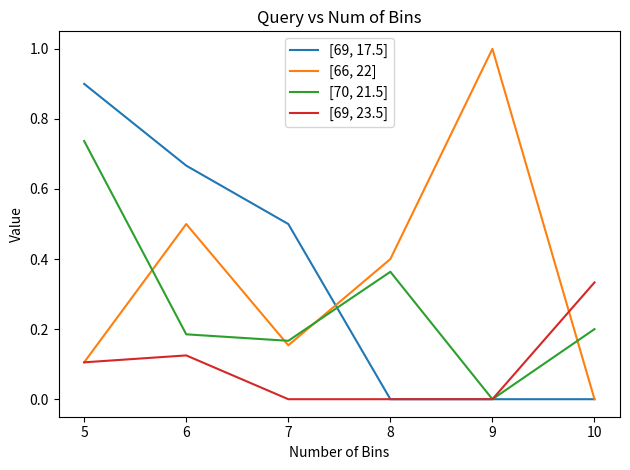

Count the [69, 17.5] values in the range 0 to 1.

6